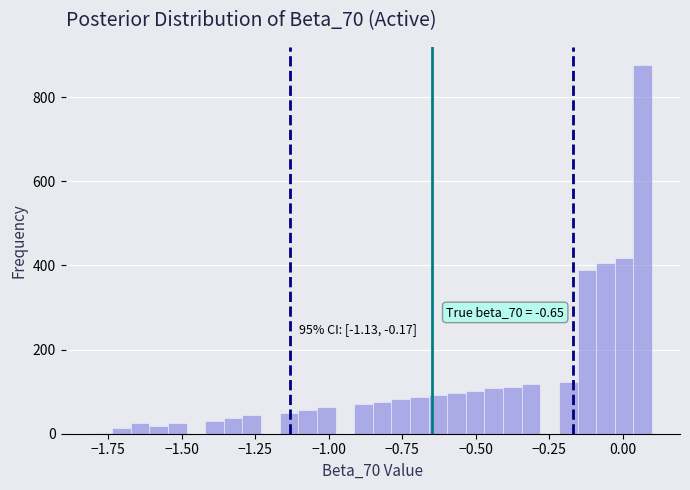

Read against the x-axis, roughly where is the centre of the tallest bar?

0.05